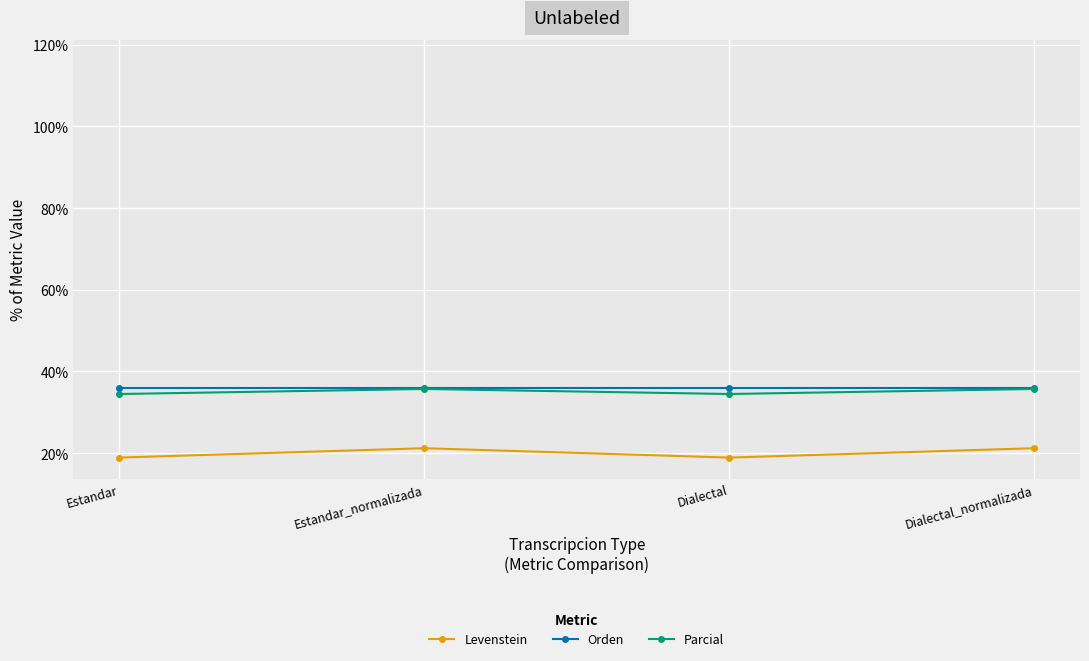

What are all the series names shown in the legend?

Levenstein, Orden, Parcial